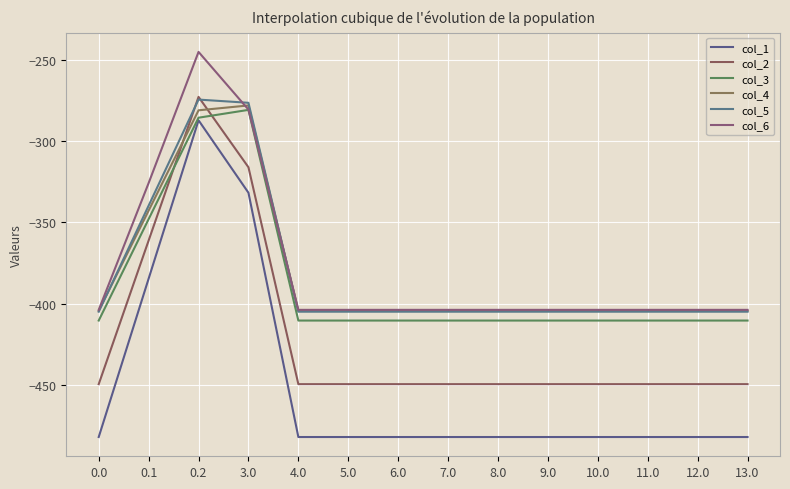

True or false: col_5 and col_1 intersect in this chart.

False